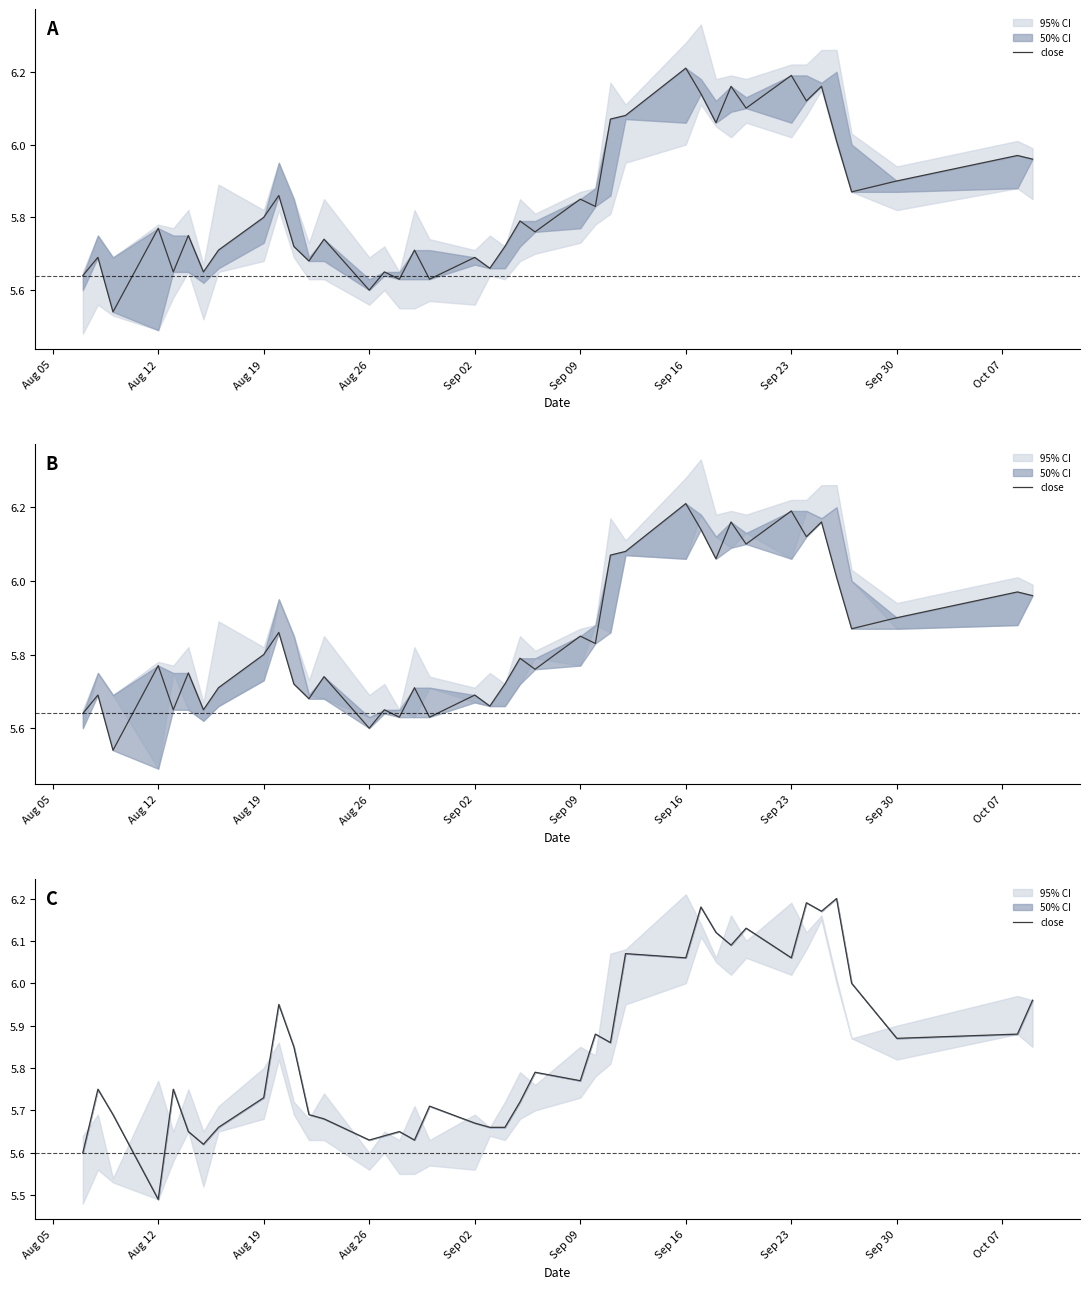

Reading left to right, extract all data points from this chart.

5.6	5.8	5.7	5.5	5.8	5.7	5.6	5.7	5.7	6.0	5.8	5.7	5.7	5.6	5.6	5.7	5.6	5.7	5.7	5.7	5.7	5.7	5.8	5.8	5.9	5.9	6.1	6.1	6.2	6.1	6.1	6.1	6.1	6.2	6.2	6.2	6.0	5.9	5.9	6.0